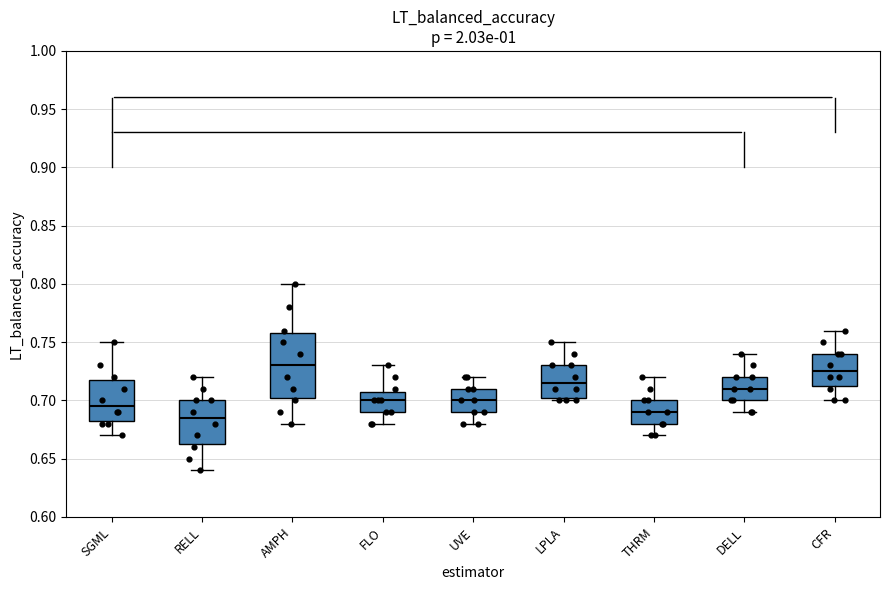

Comparing the boxes themselves (not the whiskers), which one is the tallest?

AMPH